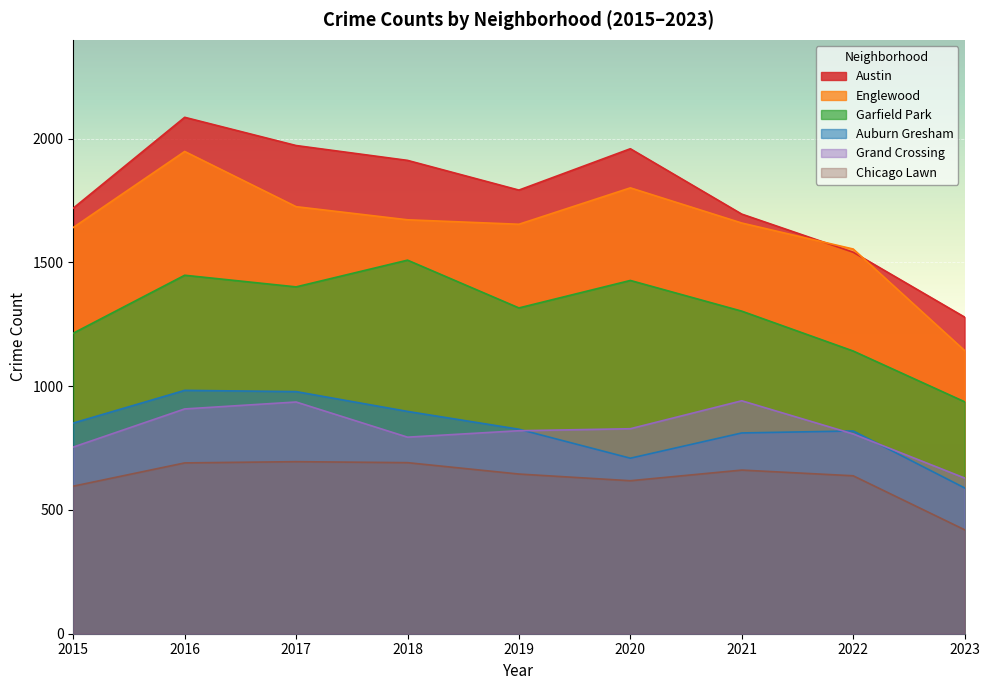

The value of Austin at 2020 is 667. True or false?

False